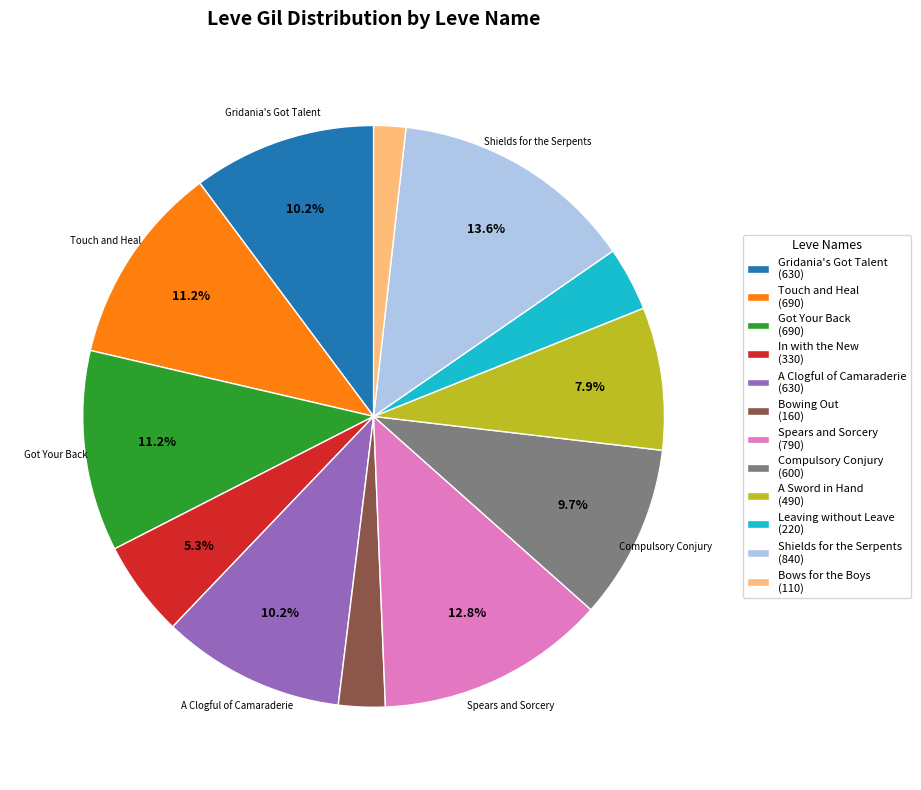

Is there any slice that represents more than half of the pie?

No